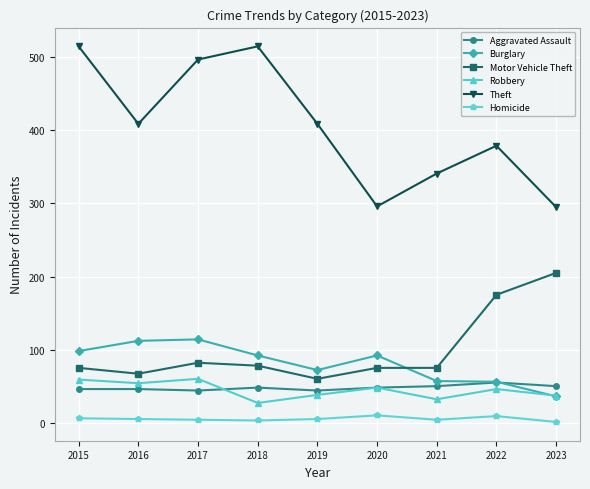

At how many categories does at least one series exceed 102?

9